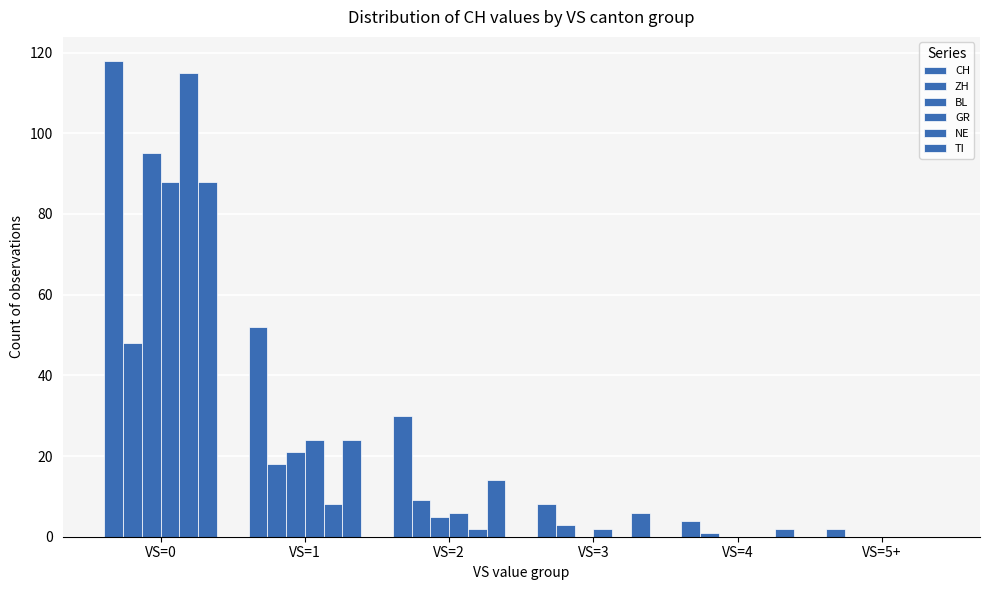

Are the bars horizontal?

No